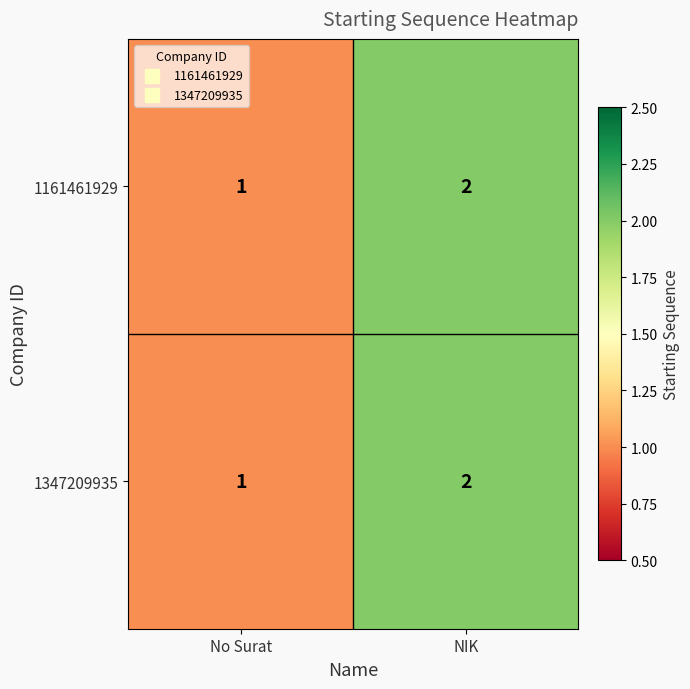

At which label is 1161461929 closest to 1?

No Surat